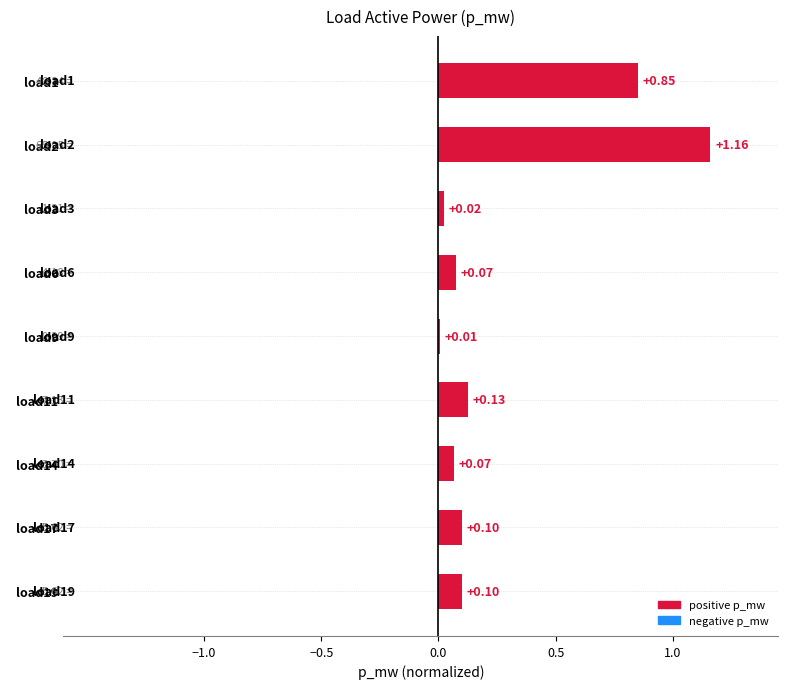

What is the change in value from load9 to load11?

+0.1